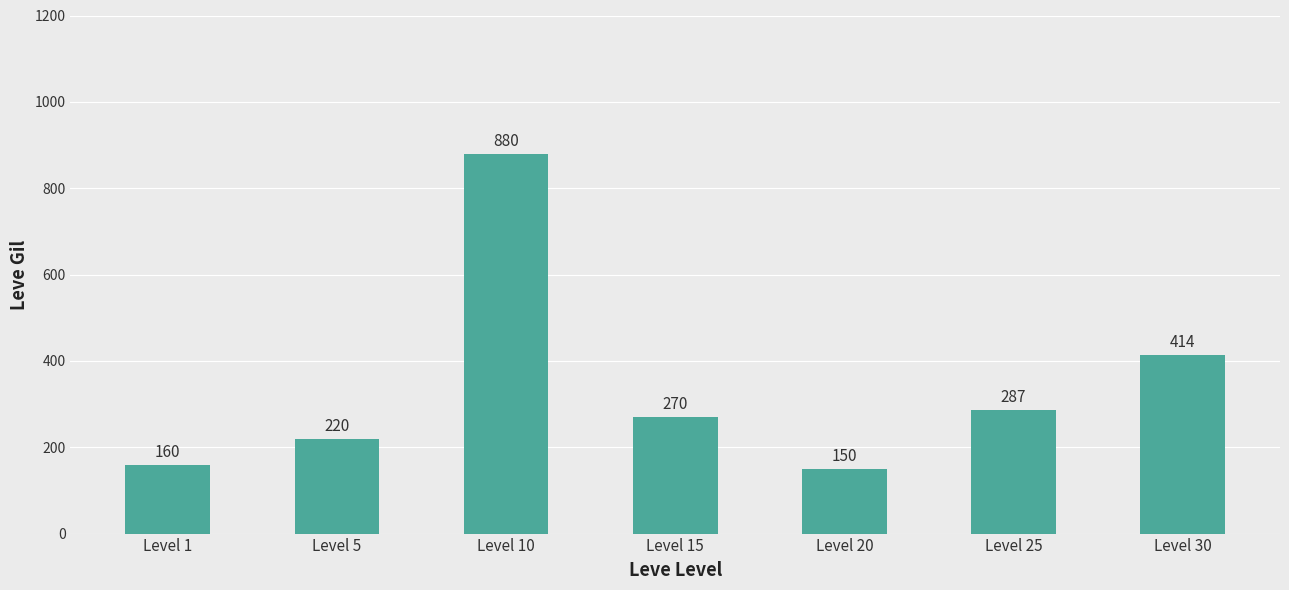

The value at Level 1 is 160. True or false?

True